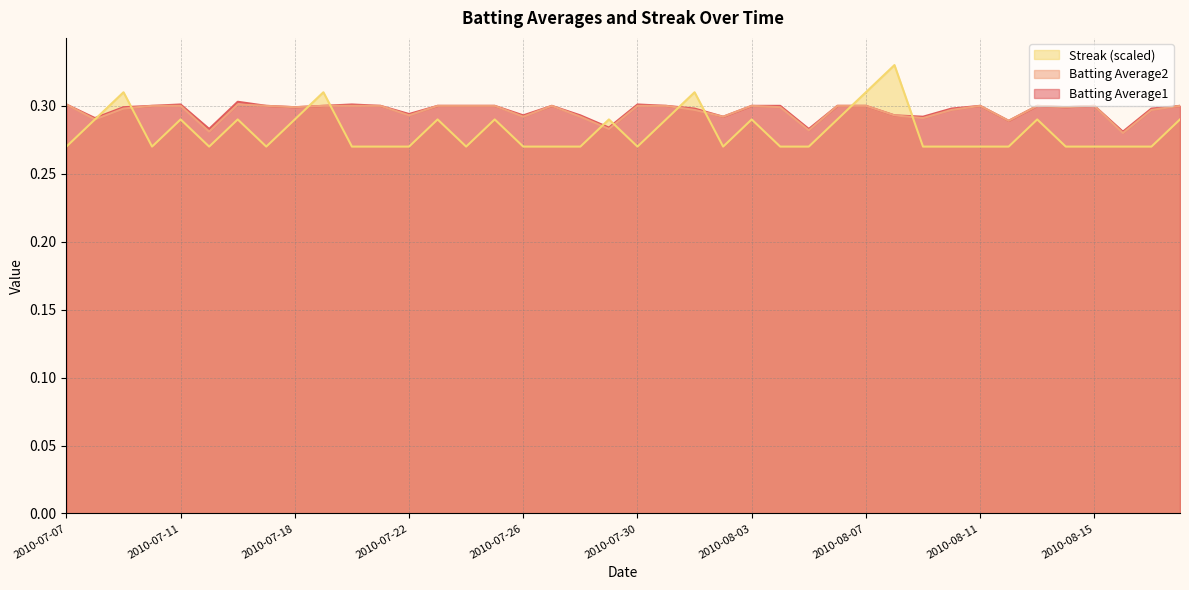

What is the value of the Streak point at the 21st from the left?

0.3